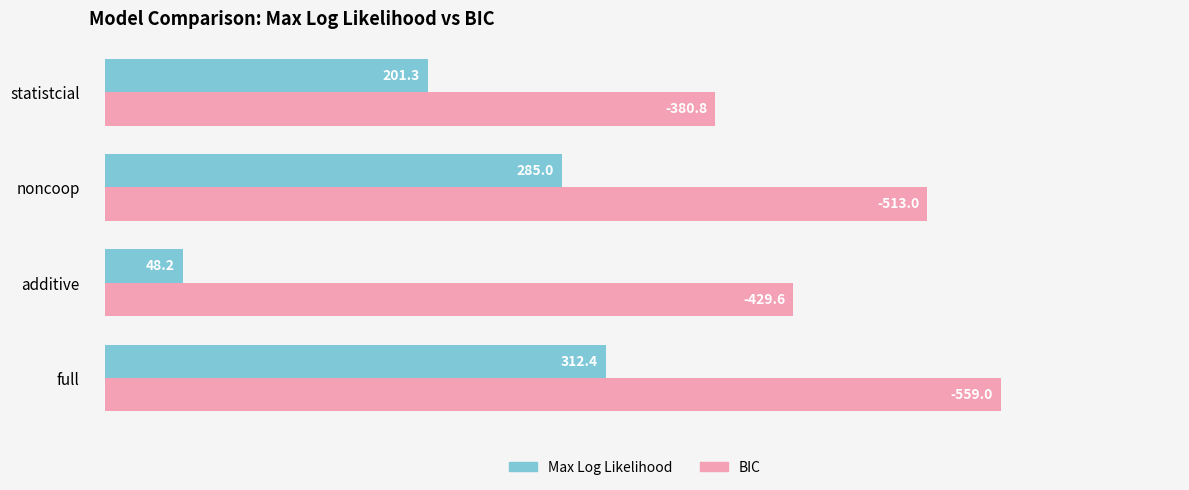

At which category does the chart reach its minimum across all series?

additive